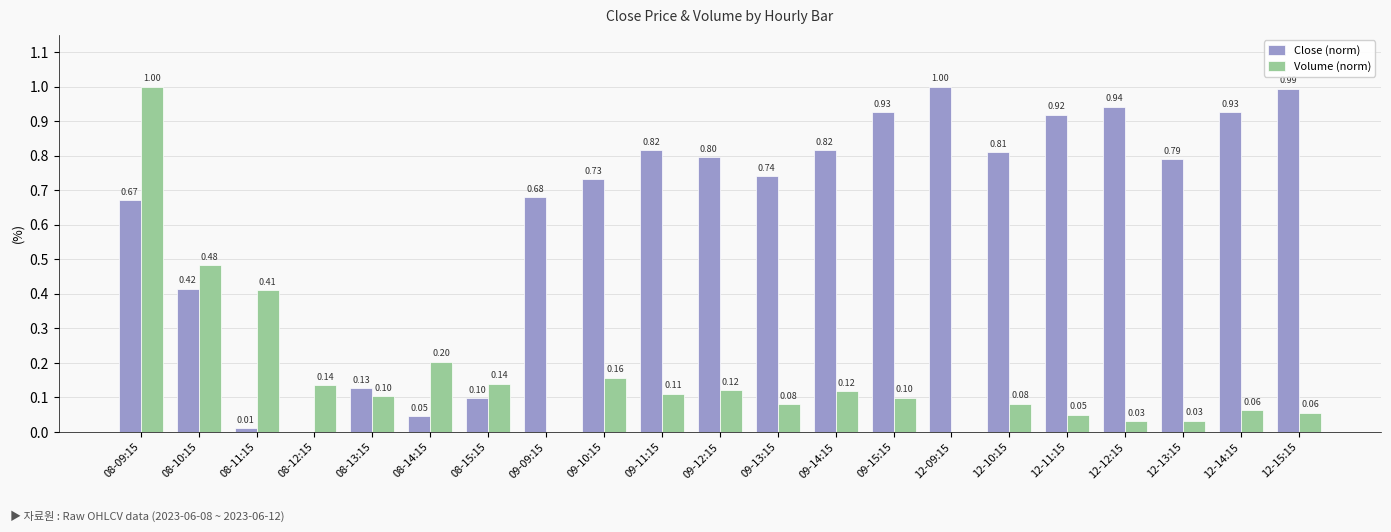

How many values in Volume (norm) are above zero?

19